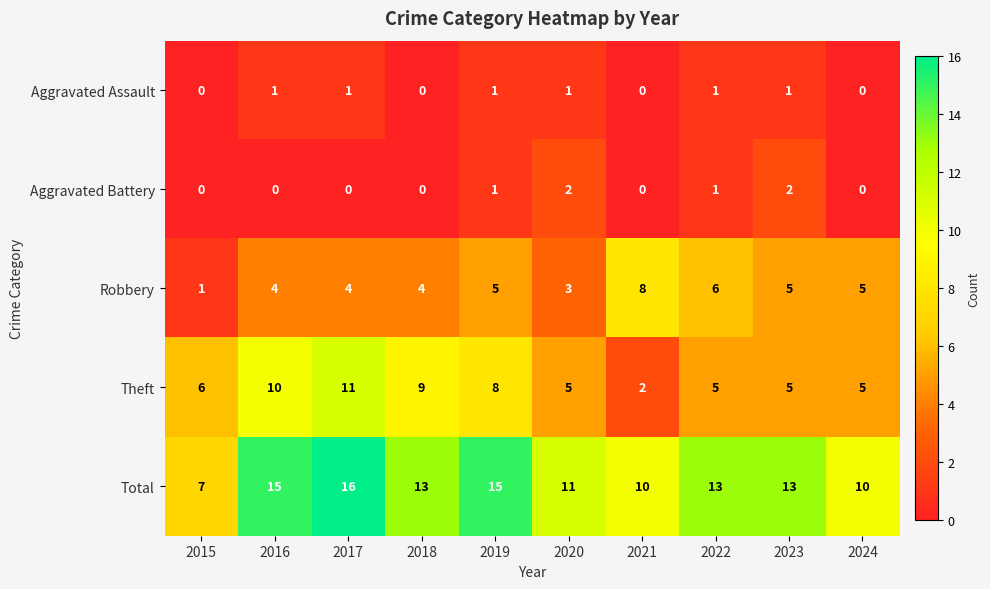

What value does the Theft series have at 2017?

11